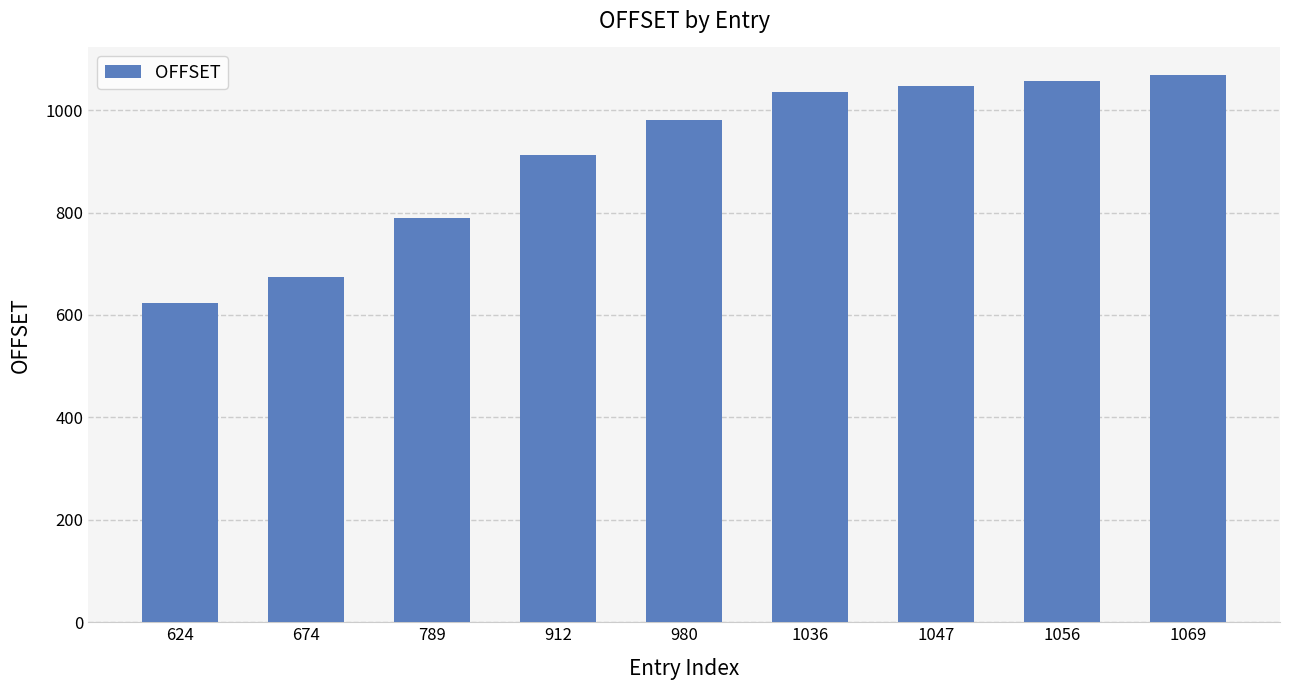

How many values are below 980?

4